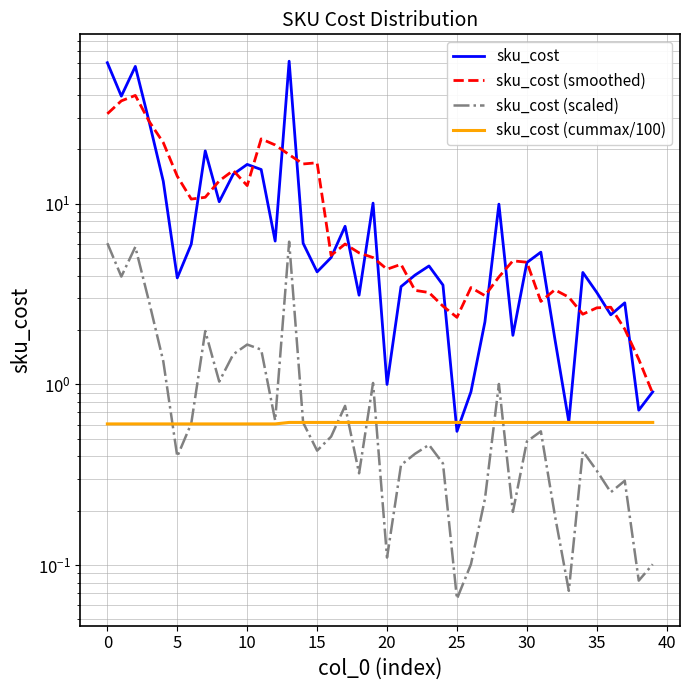

Reading right to left, extract all data points from this chart.

sku_cost: 0.9	0.7	2.8	2.4	3.2	4.2	0.6	1.8	5.4	4.7	1.9	10.0	2.2	0.9	0.6	3.5	4.5	4.0	3.5	1.0	10.1	3.1	7.5	5.0	4.2	6.0	61.6	6.2	15.5	16.5	14.6	10.3	19.6	6.0	3.9	13.3	28.3	57.6	39.5	60.5
sku_cost (smoothed): 0.9	1.4	2.0	2.7	2.7	2.4	3.0	3.3	2.9	4.8	4.8	3.9	3.1	3.4	2.4	2.7	3.2	3.3	4.6	4.3	5.0	5.4	6.0	5.2	16.9	16.6	18.7	21.2	22.9	12.6	15.3	13.4	10.9	10.6	14.2	21.8	28.5	39.8	37.2	31.5
sku_cost (scaled): 0.1	0.1	0.3	0.3	0.3	0.4	0.1	0.2	0.6	0.5	0.2	1.0	0.2	0.1	0.1	0.4	0.5	0.4	0.4	0.1	1.0	0.3	0.8	0.5	0.4	0.6	6.2	0.6	1.6	1.7	1.5	1.0	2.0	0.6	0.4	1.3	2.8	5.8	4.0	6.1
sku_cost (cummax/100): 0.6	0.6	0.6	0.6	0.6	0.6	0.6	0.6	0.6	0.6	0.6	0.6	0.6	0.6	0.6	0.6	0.6	0.6	0.6	0.6	0.6	0.6	0.6	0.6	0.6	0.6	0.6	0.6	0.6	0.6	0.6	0.6	0.6	0.6	0.6	0.6	0.6	0.6	0.6	0.6